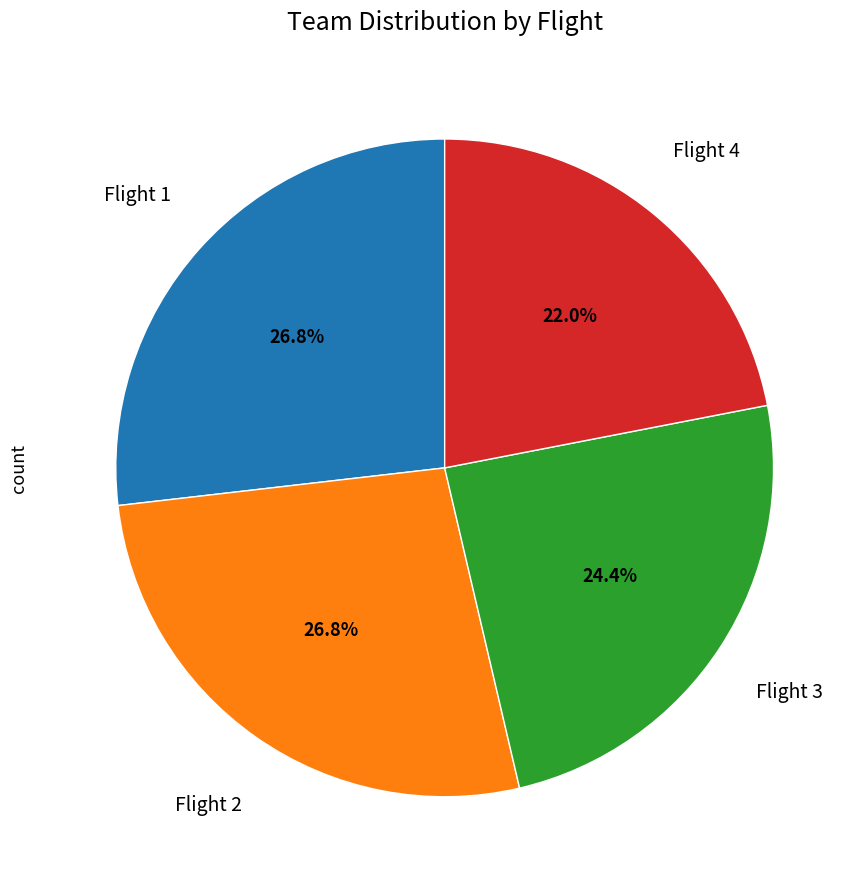

What is the ratio of the value at Flight 1 to the value at Flight 4?

1.2